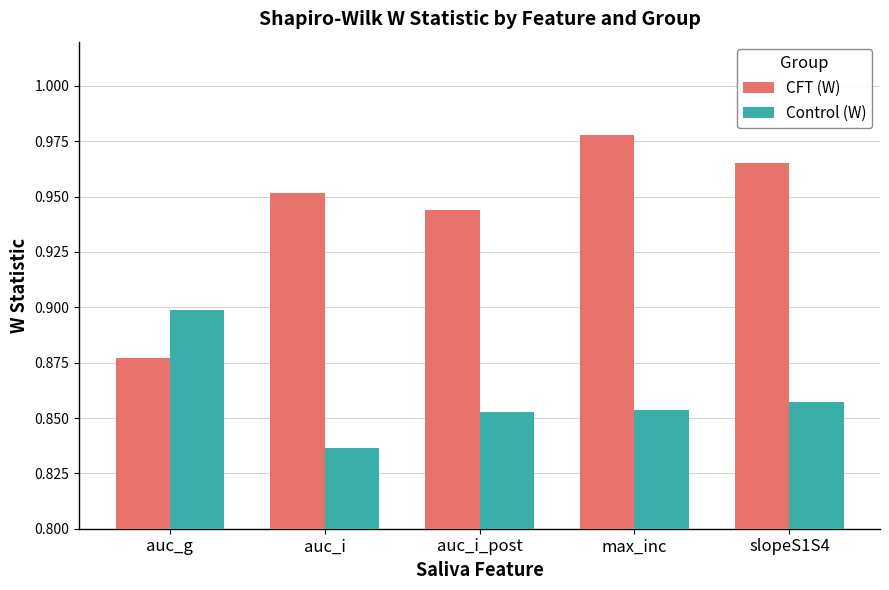

At which label does CFT (W) reach its peak?

max_inc